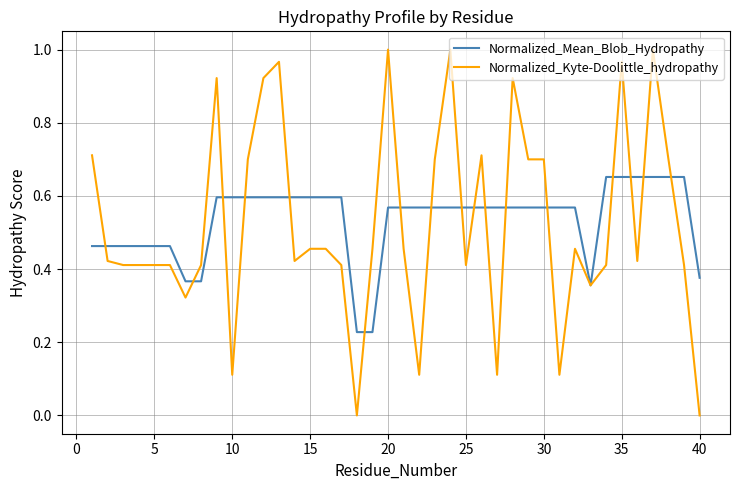

Which series has the largest total across all categories?

Normalized_Mean_Blob_Hydropathy